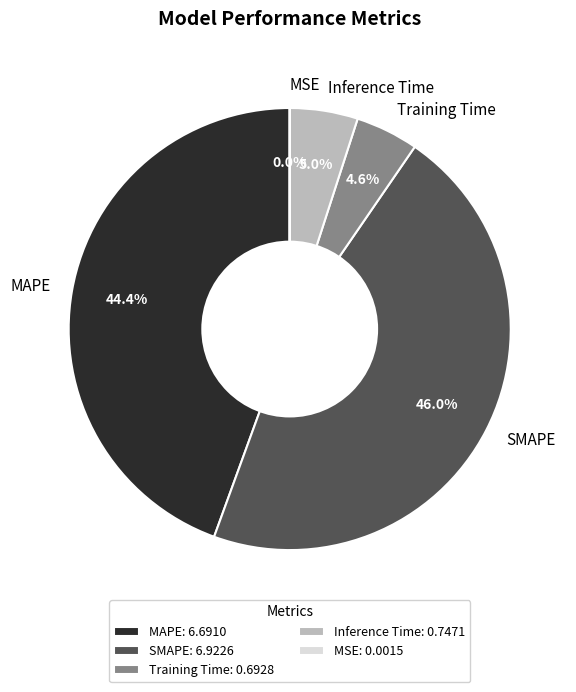

What portion of the pie excludes SMAPE?

54.0%